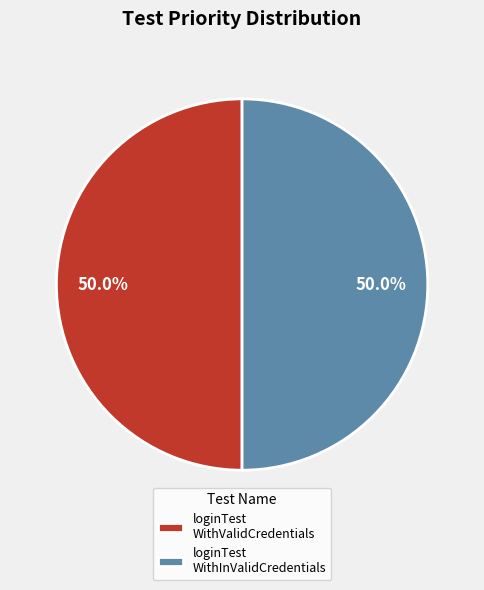

What portion of the pie excludes loginTest WithInValidCredentials?

50.0%